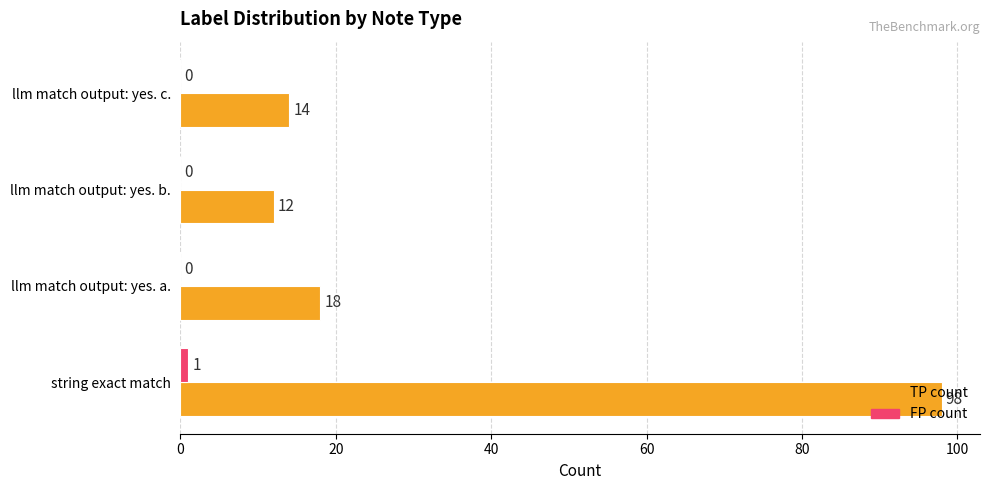

Which series has the largest total across all categories?

TP count